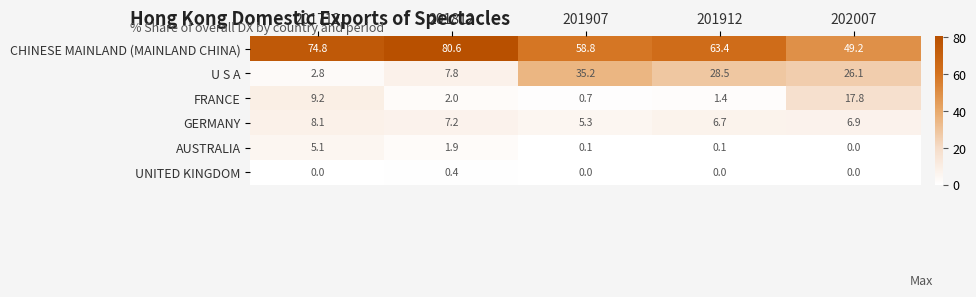

Which series has the largest range (max minus min)?

U S A